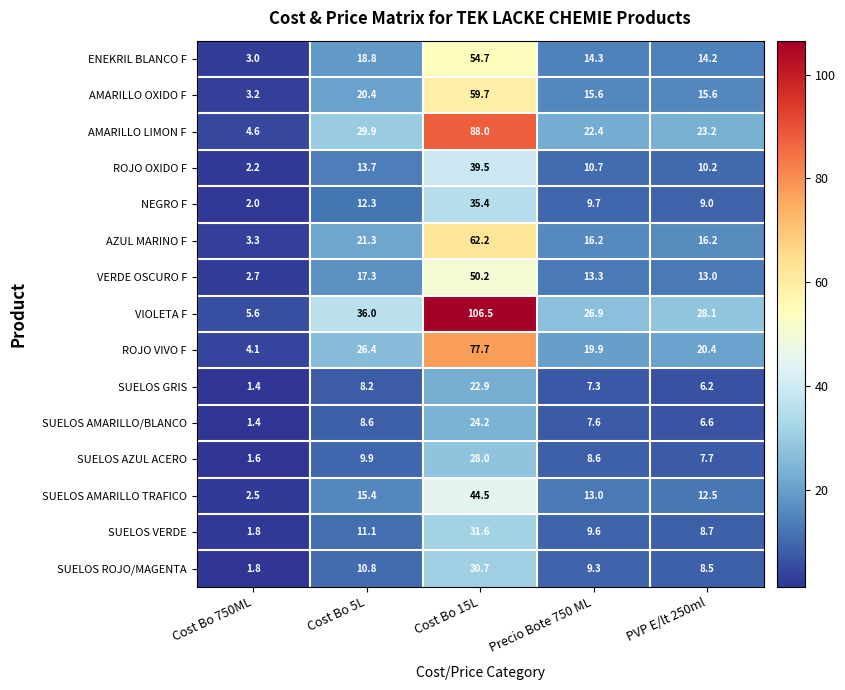

What is the difference between the SUELOS AMARILLO TRAFICO values at Cost Bo 5L and Cost Bo 750ML?

12.9